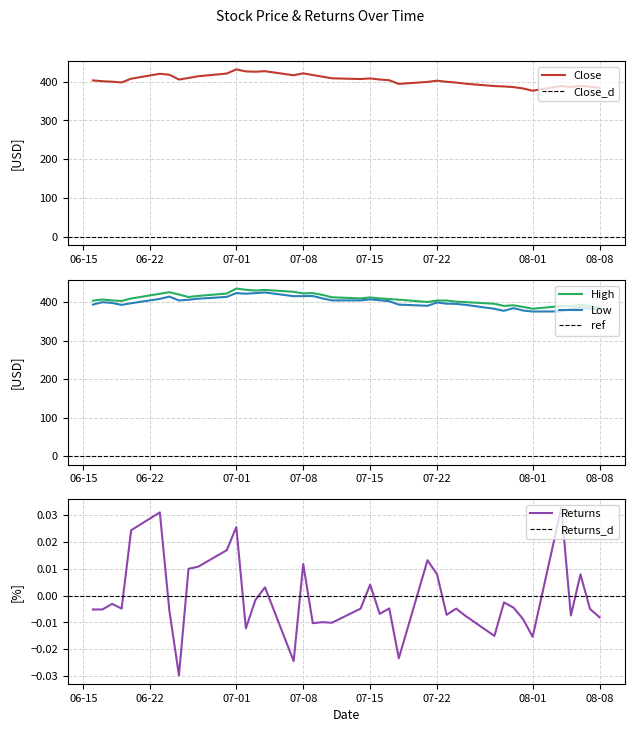

The value of Low at 07-22 is 611.5. True or false?

False